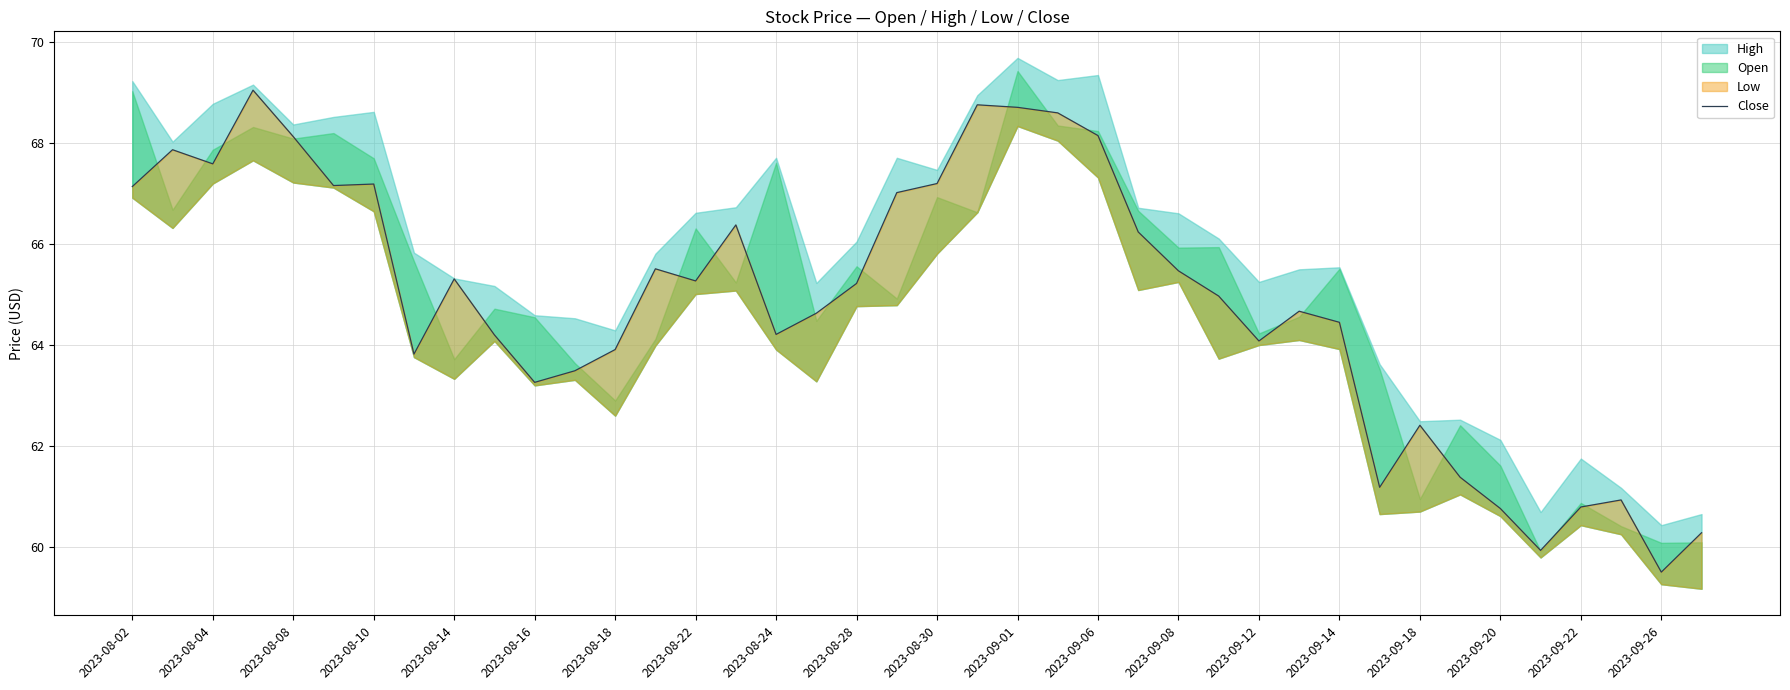

What is the difference between the second highest and second lowest values?

8.8